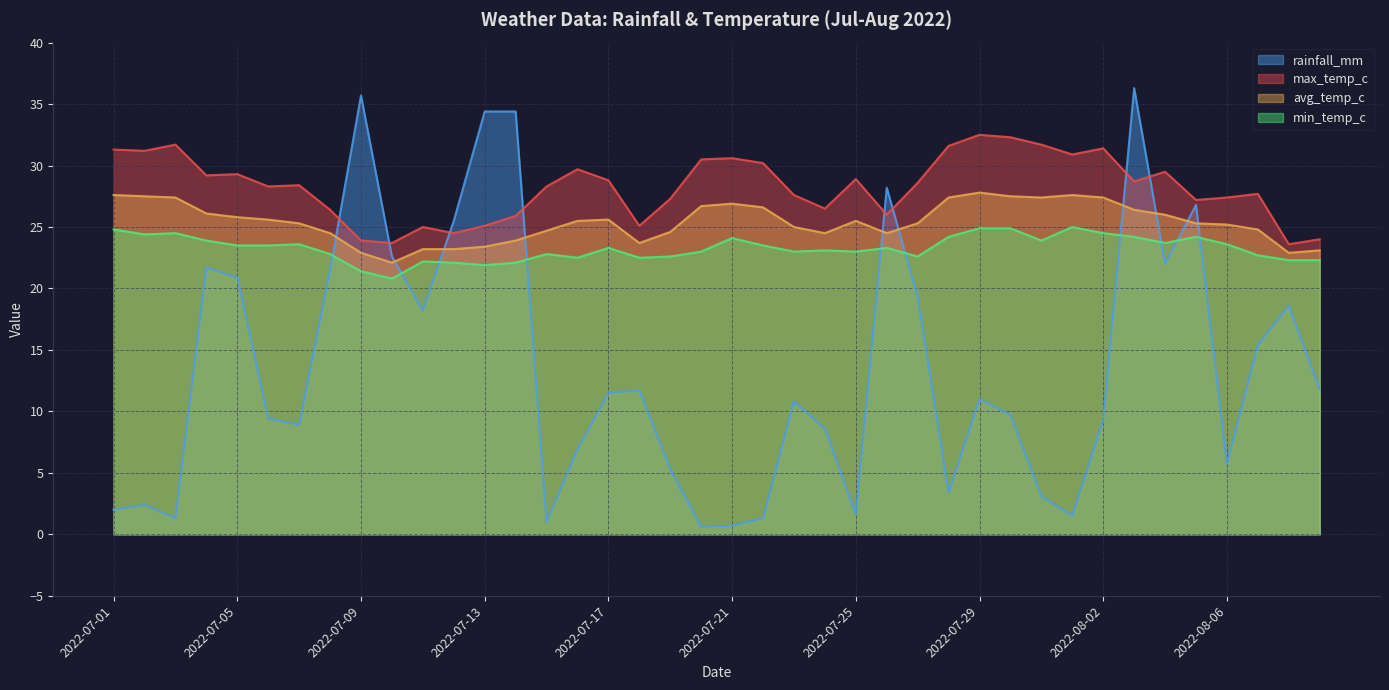

At which category does the chart reach its peak across all series?

2022-08-03